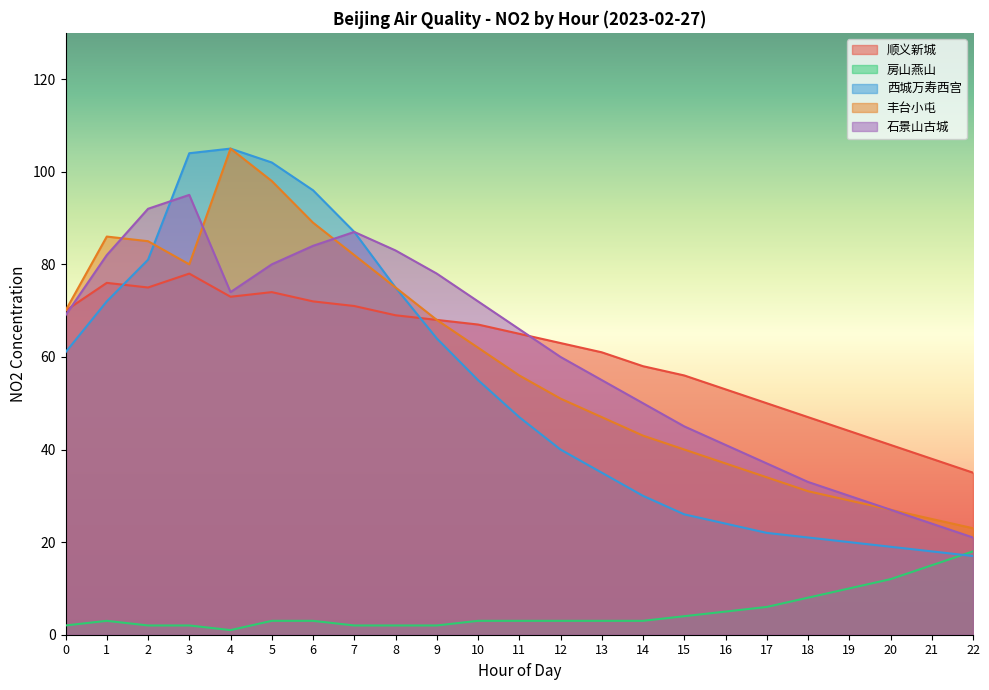

Reading left to right, transcribe all the data shown in this chart.

顺义新城: 70	76	75	78	73	74	72	71	69	68	67	65	63	61	58	56	53	50	47	44	41	38	35
房山燕山: 2	3	2	2	1	3	3	2	2	2	3	3	3	3	3	4	5	6	8	10	12	15	18
西城万寿西宫: 61	72	81	104	105	102	96	87	75	64	55	47	40	35	30	26	24	22	21	20	19	18	17
丰台小屯: 70	86	85	80	105	98	89	82	75	68	62	56	51	47	43	40	37	34	31	29	27	25	23
石景山古城: 69	82	92	95	74	80	84	87	83	78	72	66	60	55	50	45	41	37	33	30	27	24	21